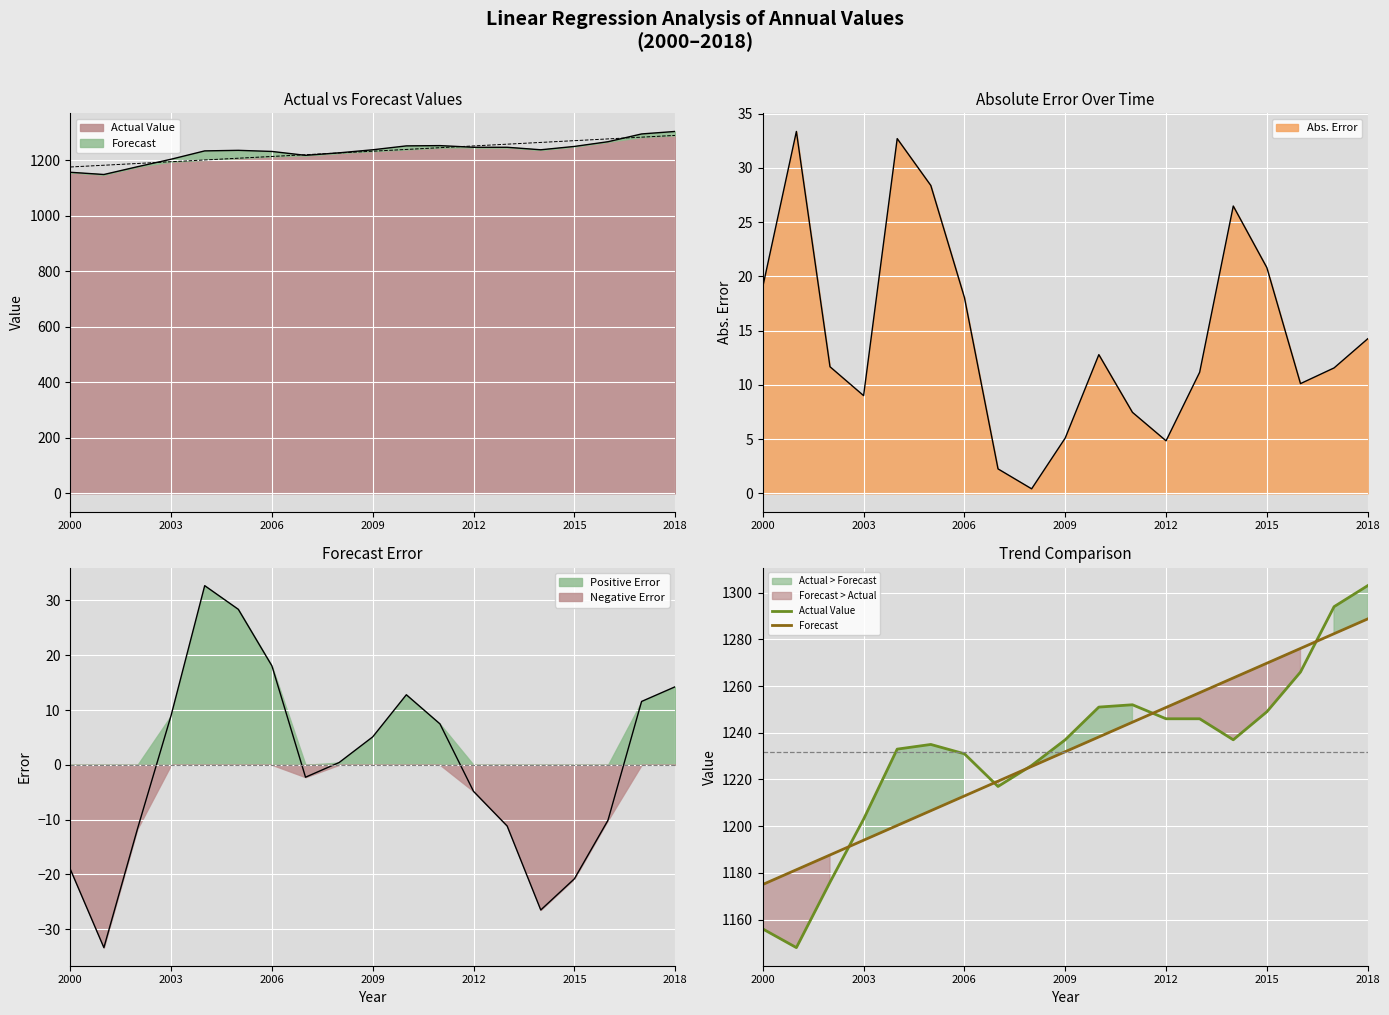

Does the chart display data point markers on the line(s)?

No